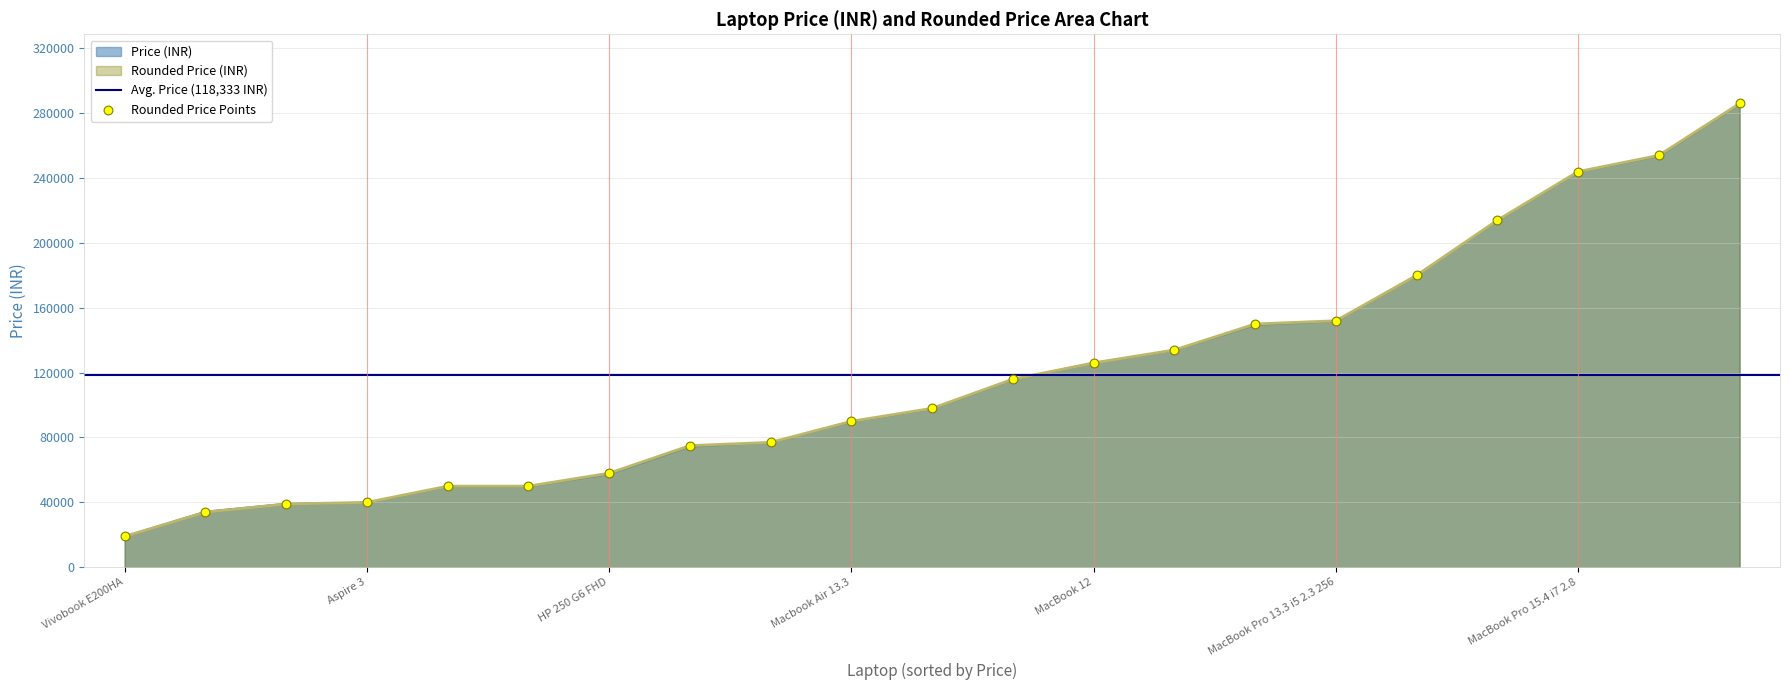

Which series has the largest total across all categories?

rounded_price